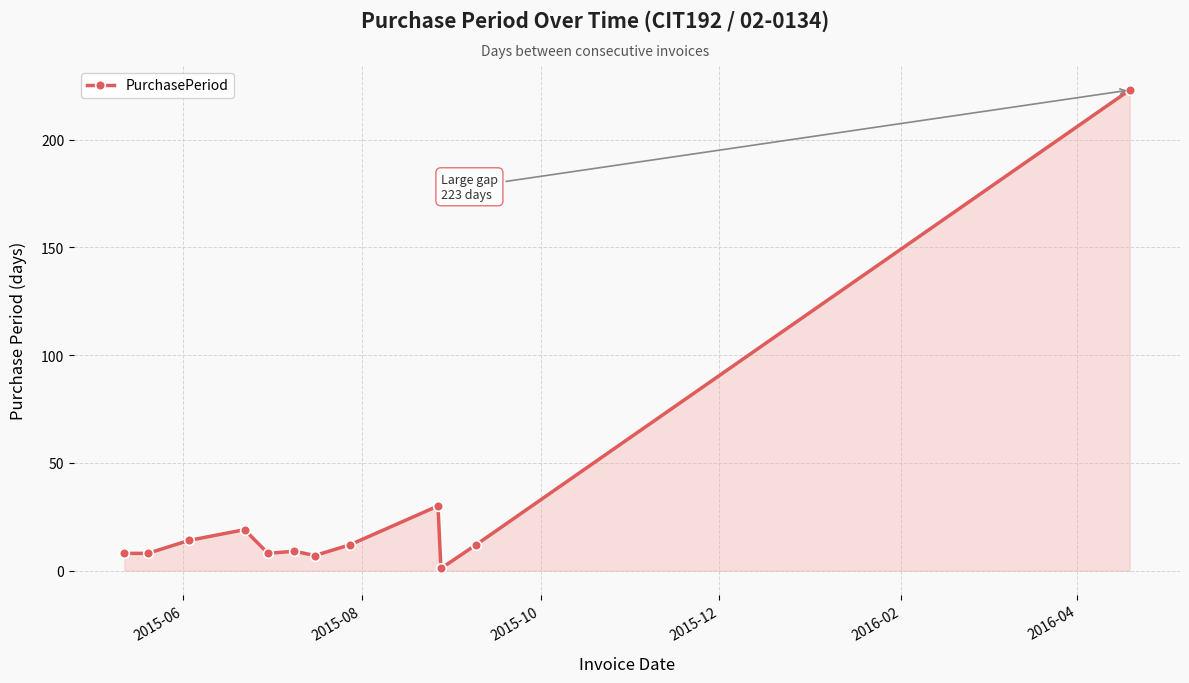

What is the maximum value shown in the chart?

223